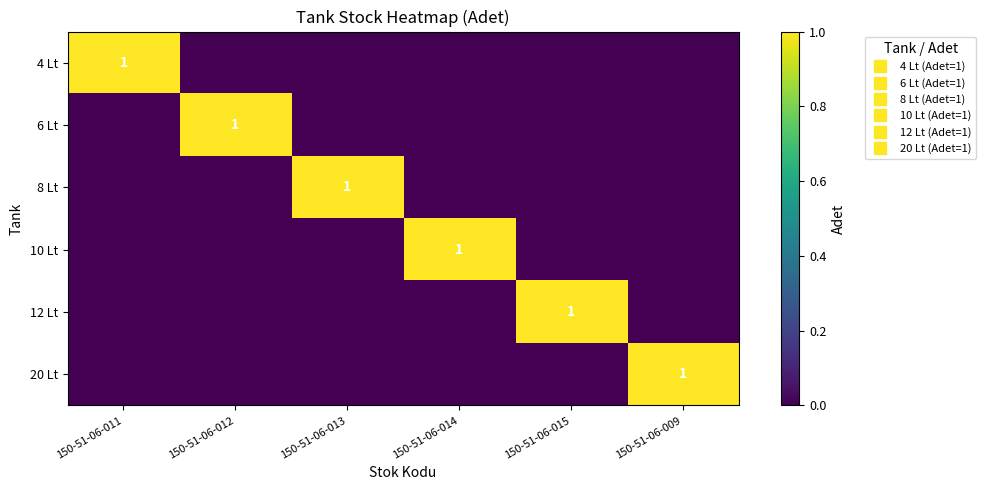

What is the difference between the highest and lowest values at 150-51-06-012?

1